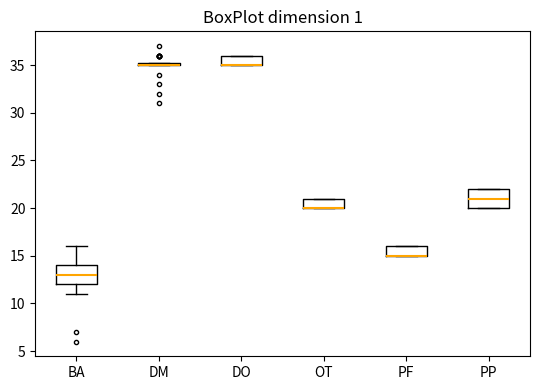

Where is the lower edge of the box for PF on the y-axis? The values are not printed on the chart, so give them approximately, as read against the axis.

15.0